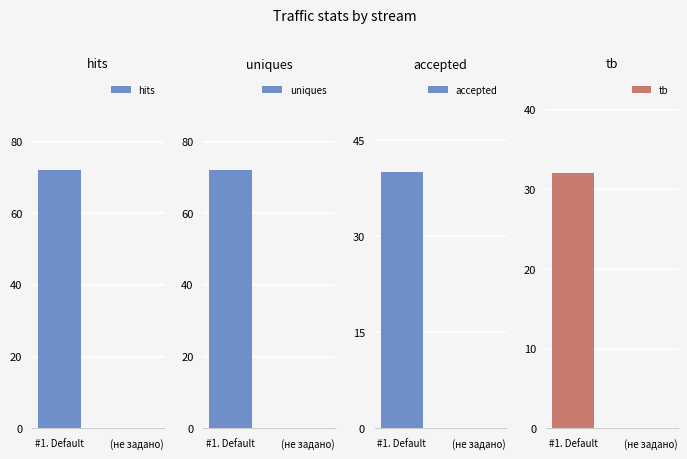

How many groups of bars are there?

2